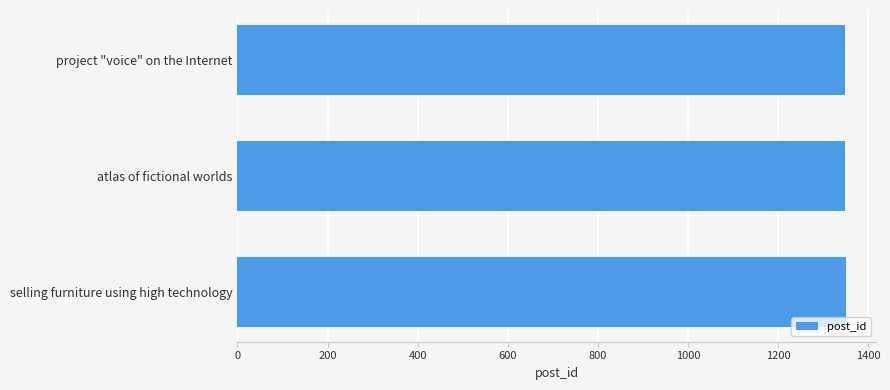

Approximately how many times larger is the value at project "voice" on the Internet compared to atlas of fictional worlds?

1.0